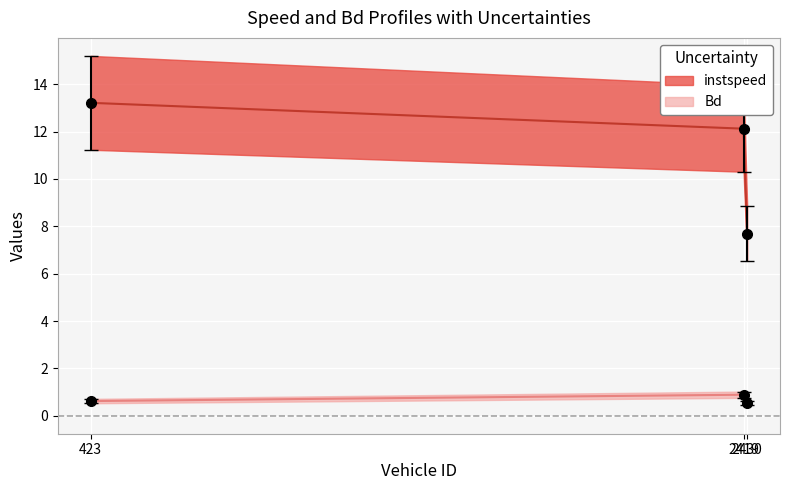

Which series has the widest spread of values?

instspeed